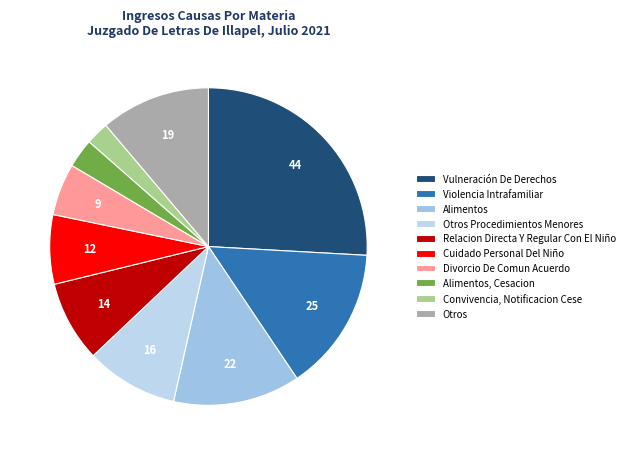

Which slice is the smallest?

Convivencia, Notificacion Cese